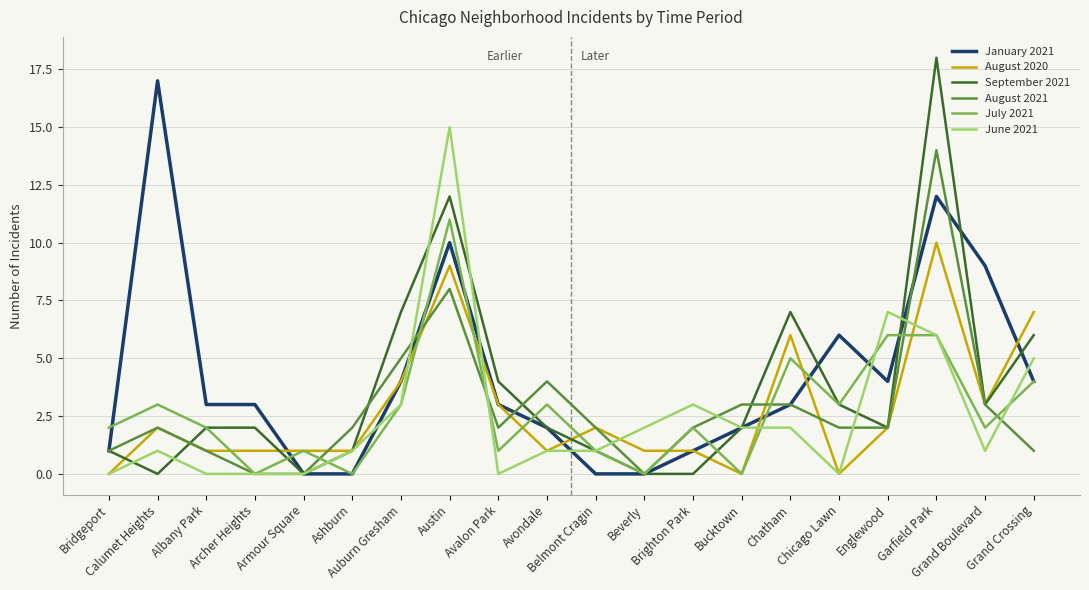

Which series has the largest range (max minus min)?

September 2021